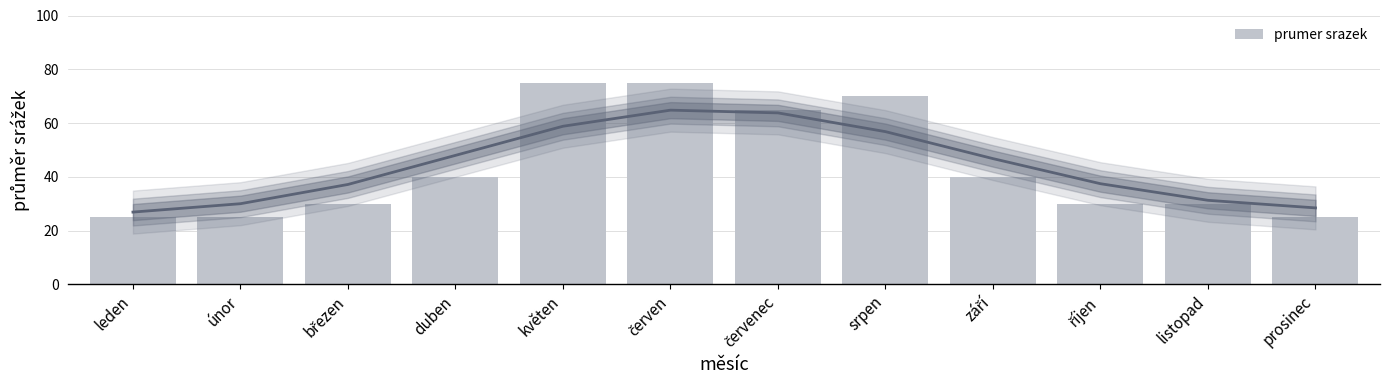

Reading left to right, extract all data points from this chart.

25	25	30	40	75	75	65	70	40	30	30	25